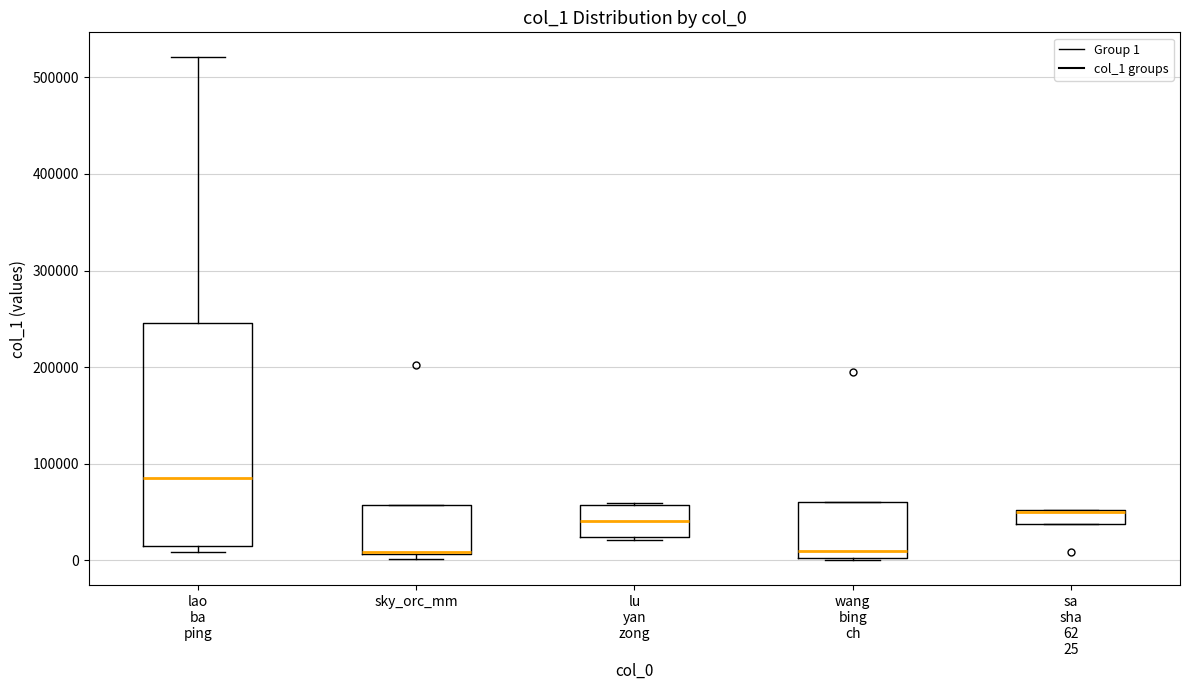

Which box is the tallest, from its lower edge to its upper edge?

lao ba ping